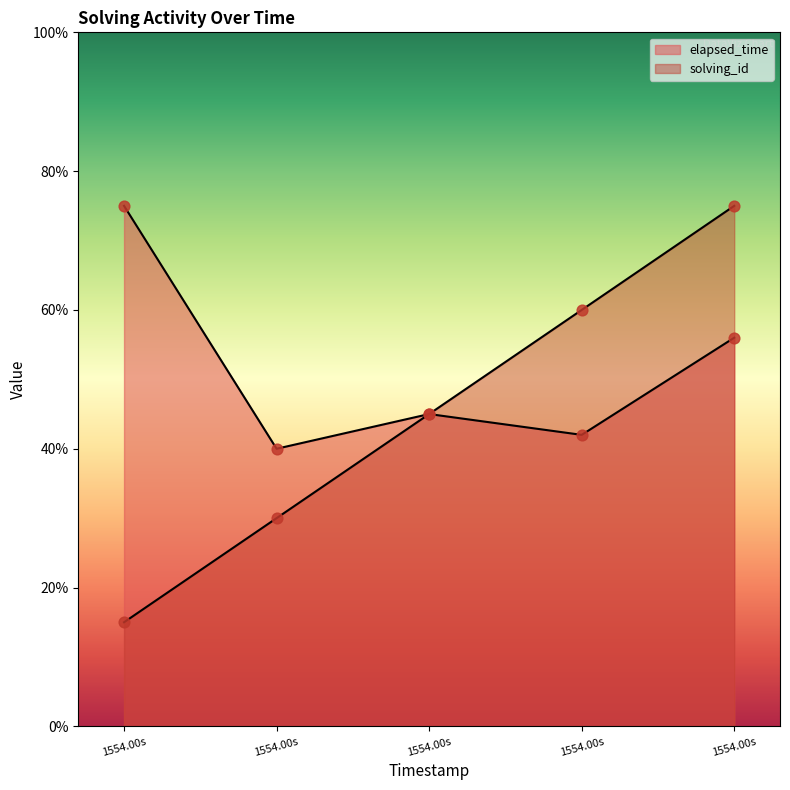

What are all the series names shown in the legend?

solving_id, elapsed_time